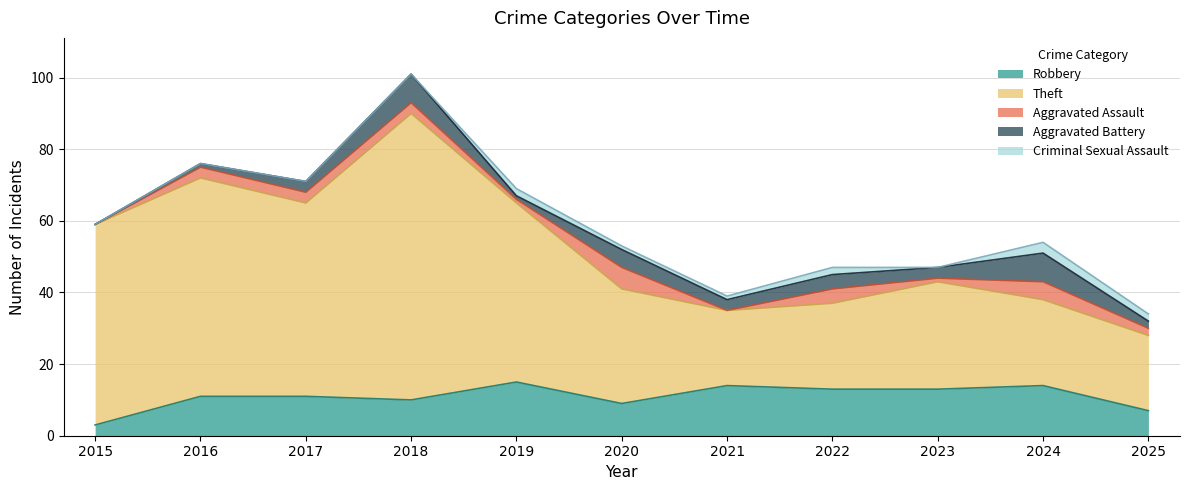

At which category does Aggravated Assault reach its first local valley?

2019